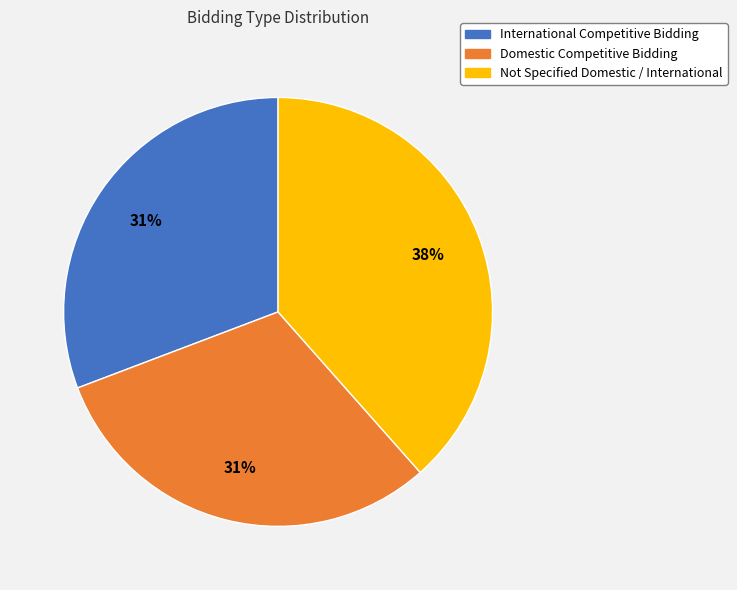

To the nearest percent, what percentage of the pie is Domestic Competitive Bidding?

31%